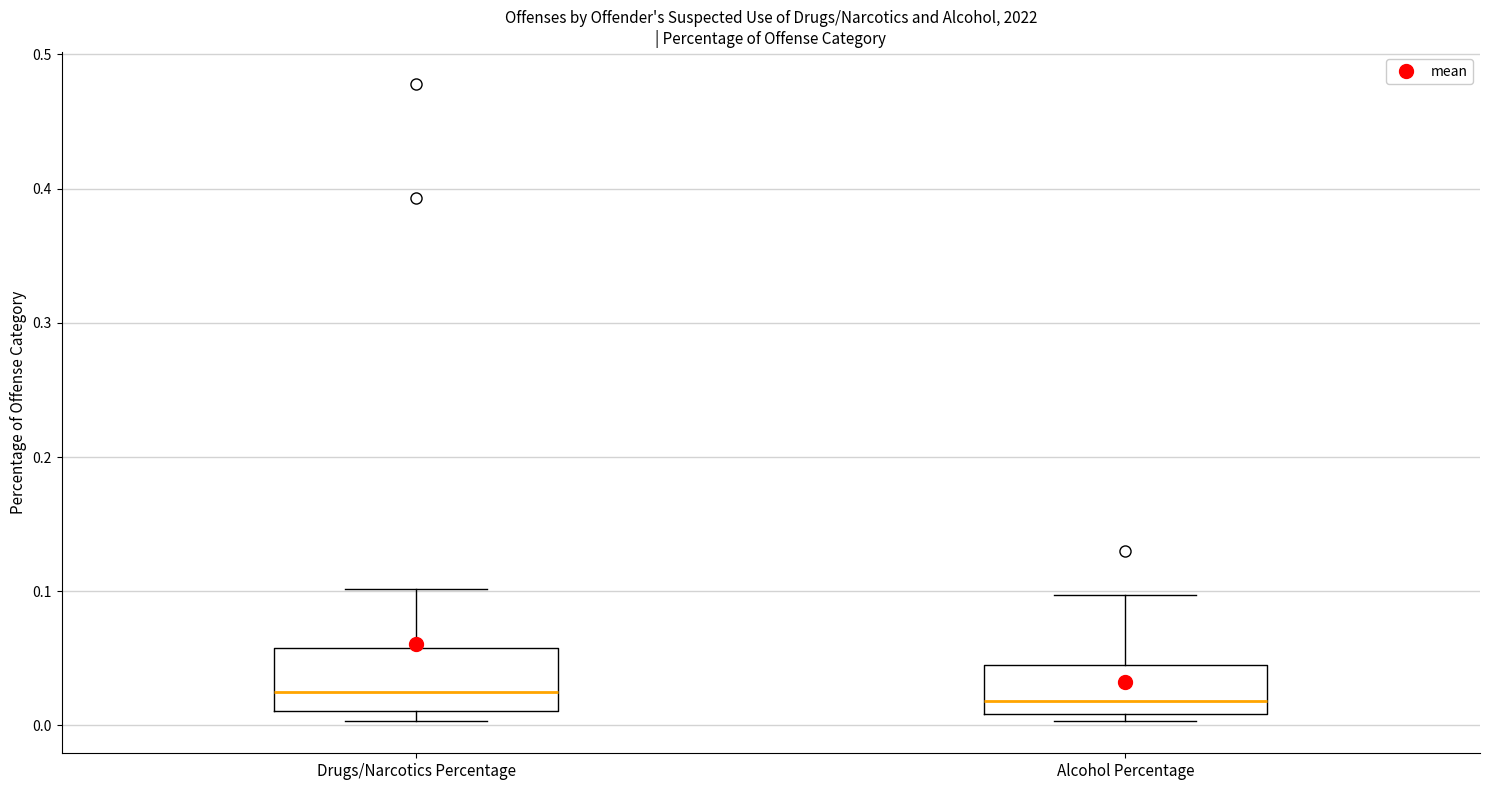

Reading left to right, read every box against the y-axis: the position of its median line, the range the box covers, and the ends of its whiskers. The values are not printed on the chart, so give them approximately, as read against the axis.

Drugs/Narcotics Percentage: median 0.03, box 0.01 to 0.06, whiskers 0.00 to 0.10
Alcohol Percentage: median 0.02, box 0.01 to 0.05, whiskers 0.00 to 0.10